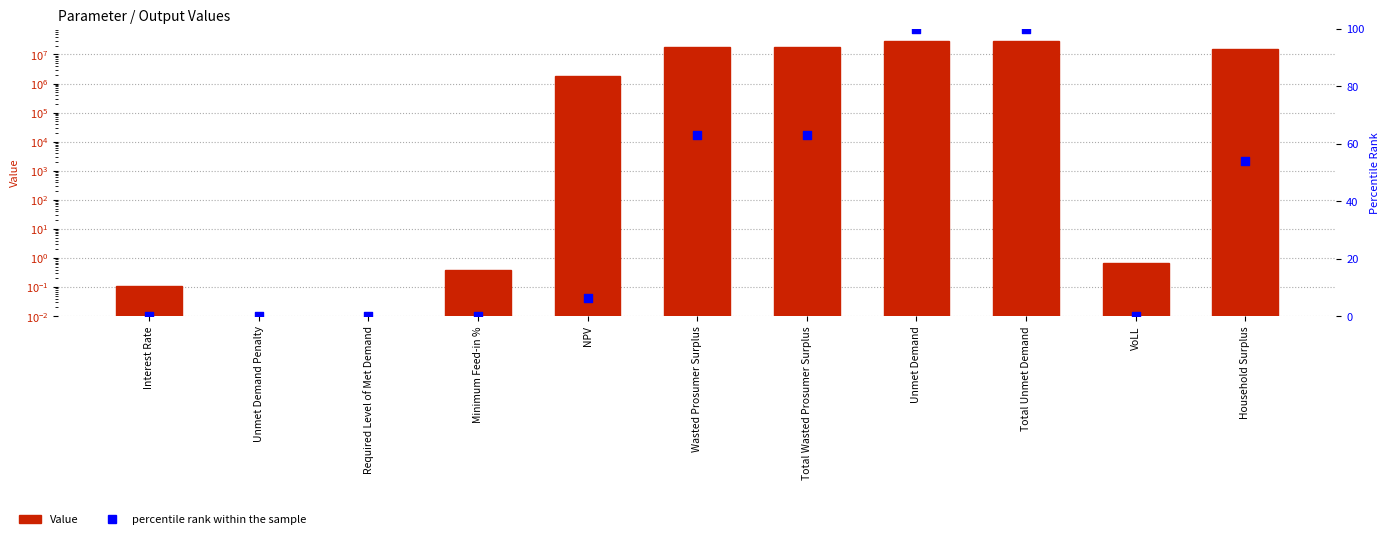

Which series contains the lowest Y value?

Value